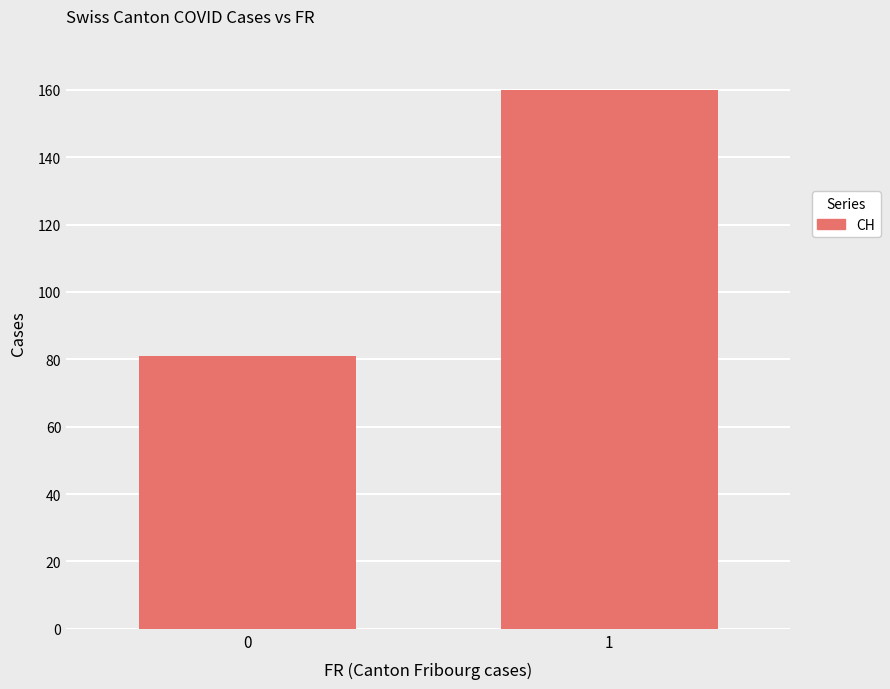

How many data points does each series have?

2